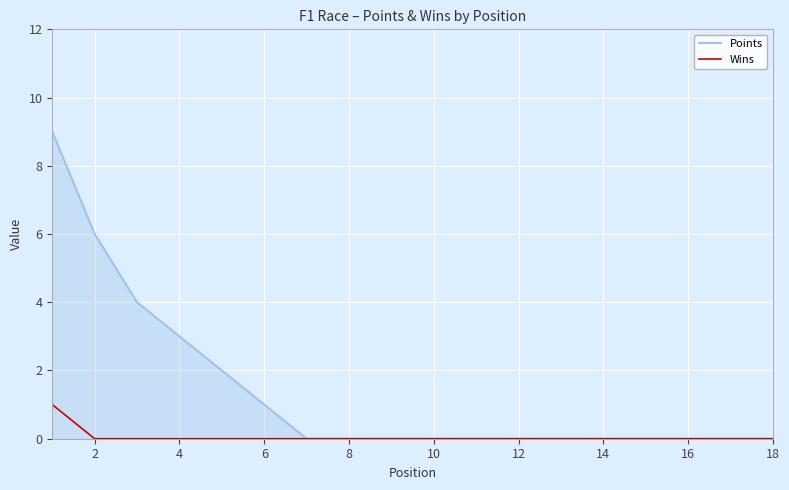

Reading right to left, extract all data points from this chart.

Points: 0	0	0	0	0	0	0	0	0	0	0	0	1	2	3	4	6	9
Wins: 0	0	0	0	0	0	0	0	0	0	0	0	0	0	0	0	0	1